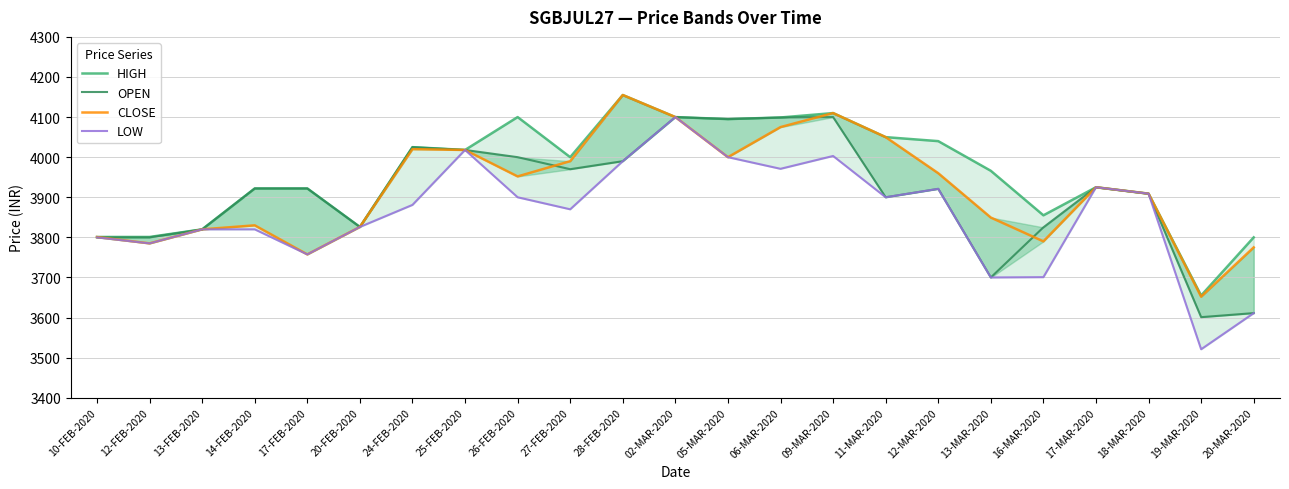

True or false: CLOSE and LOW intersect in this chart.

False